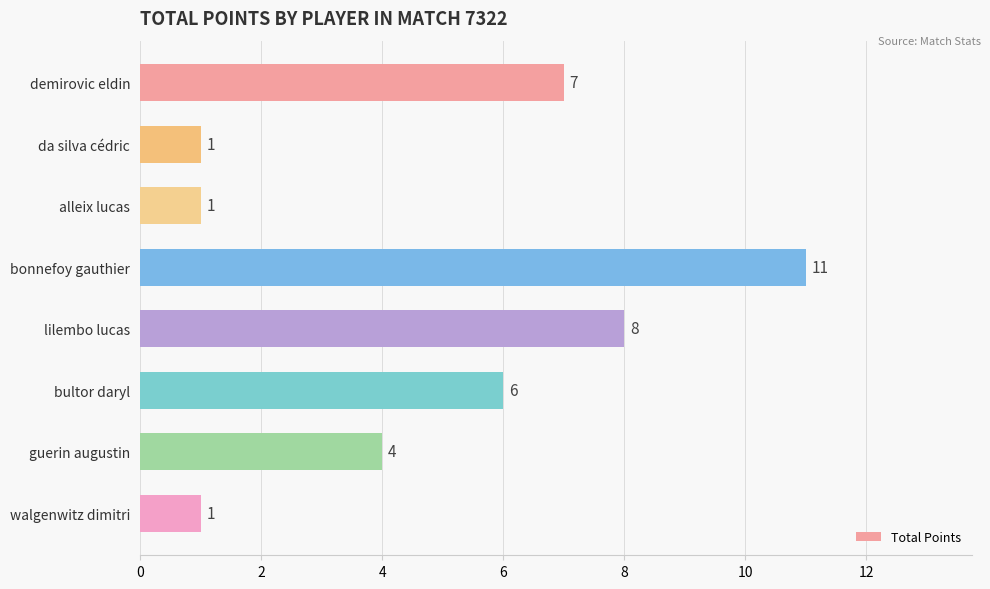

The value at demirovic eldin is 3. True or false?

False